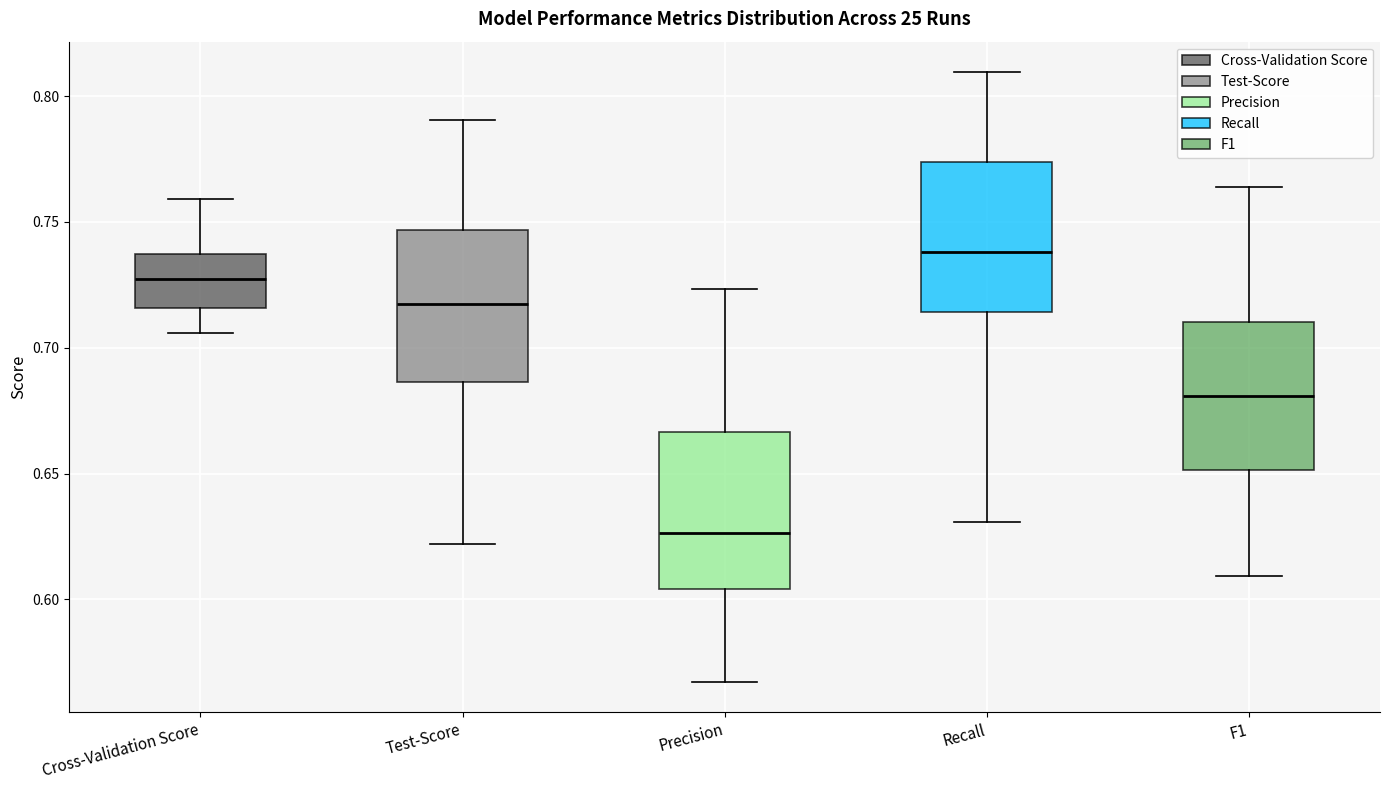

Which box has the lowest median line?

Precision